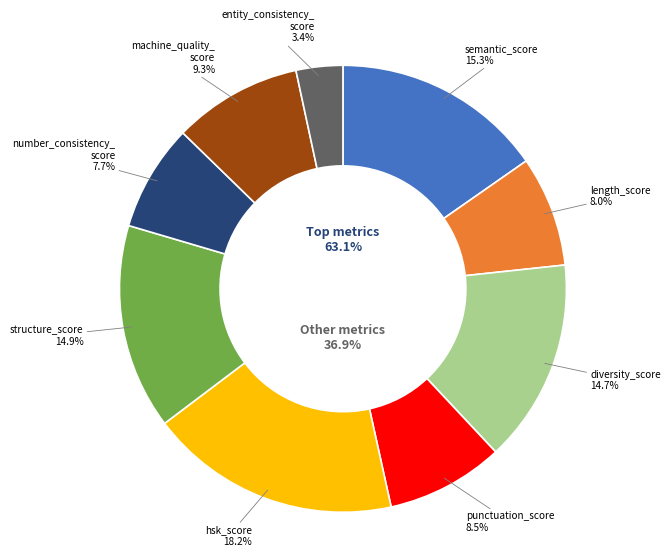

Rank the categories by value from highest to lowest.

hsk_score, semantic_score, structure_score, diversity_score, machine_quality_score, punctuation_score, length_score, number_consistency_score, entity_consistency_score